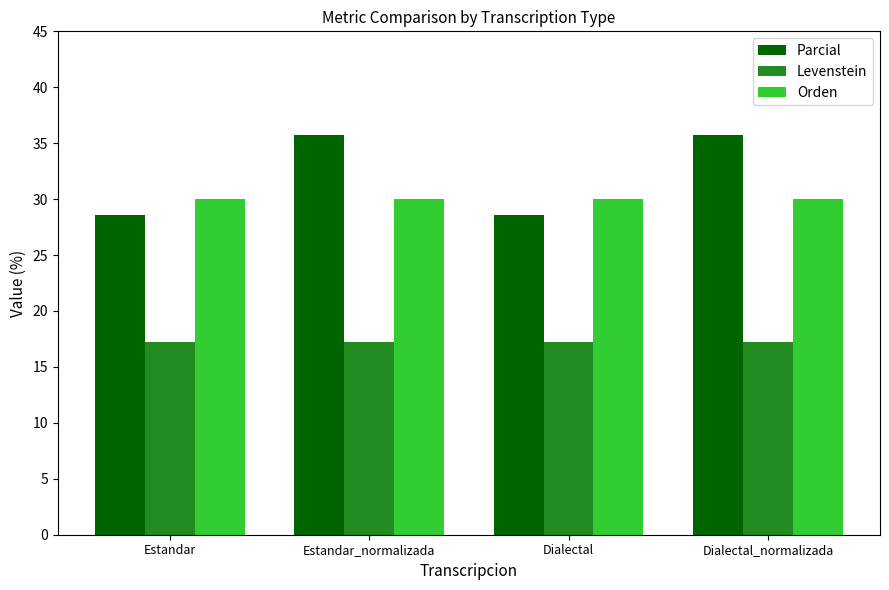

What is the minimum value for Levenstein?

17.2